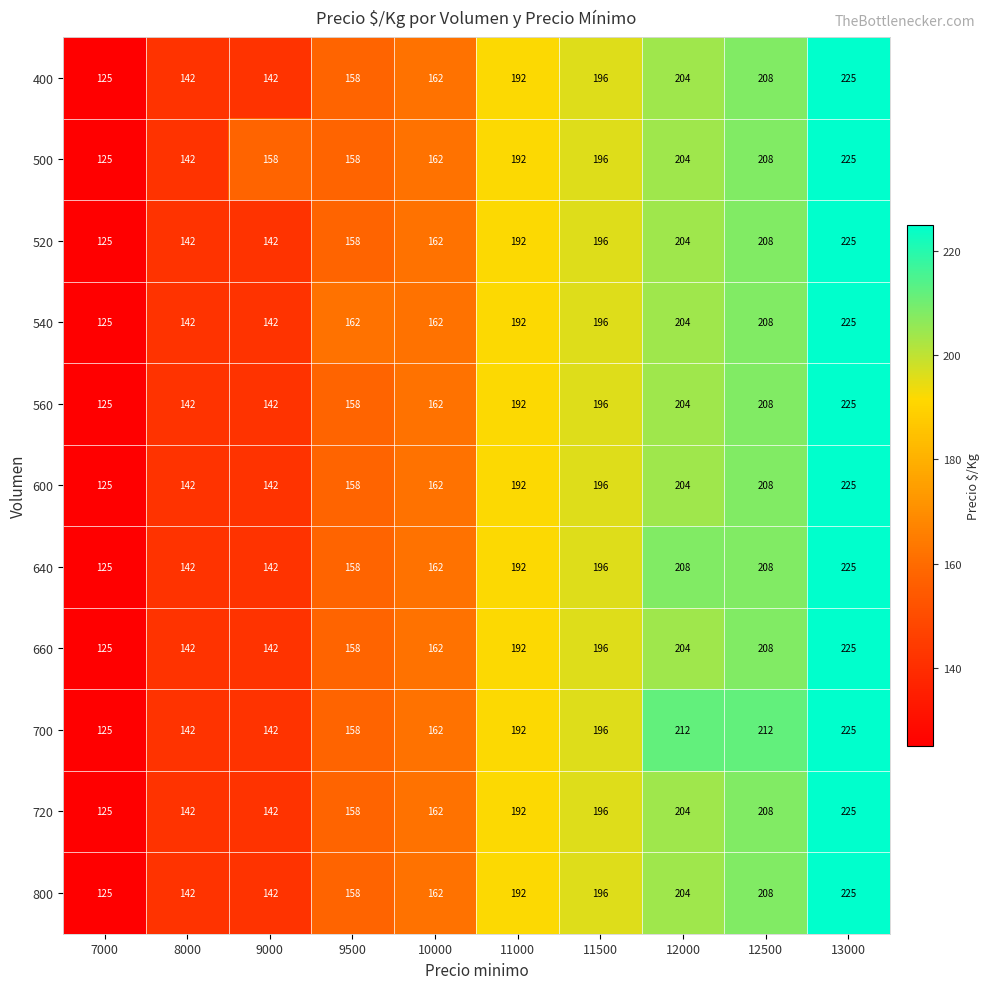

What is the difference between the maximum and minimum values in the 600 series?

100